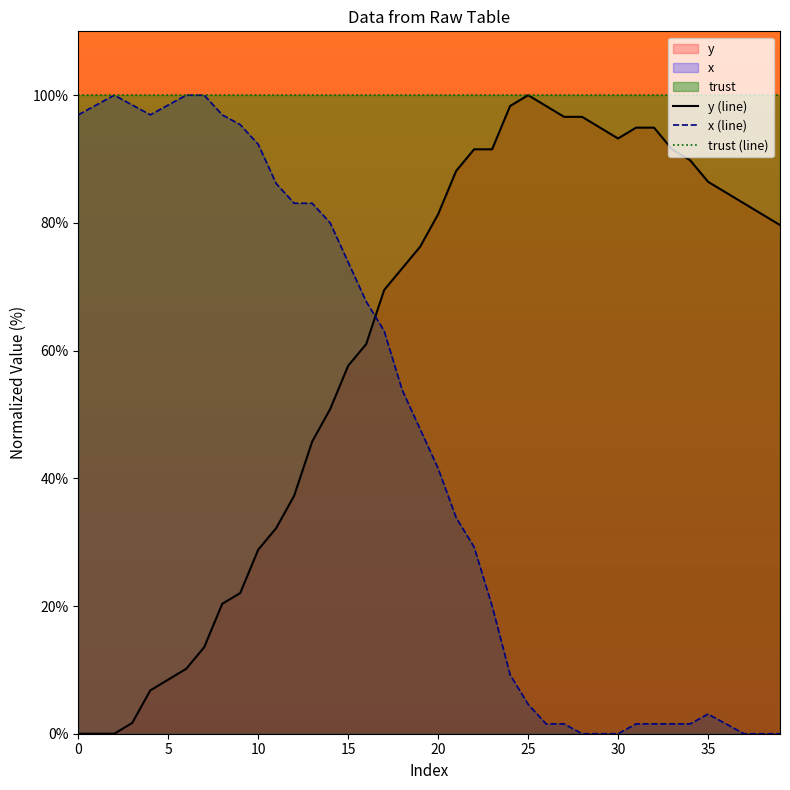

At which category is the sum across all series the highest?

17